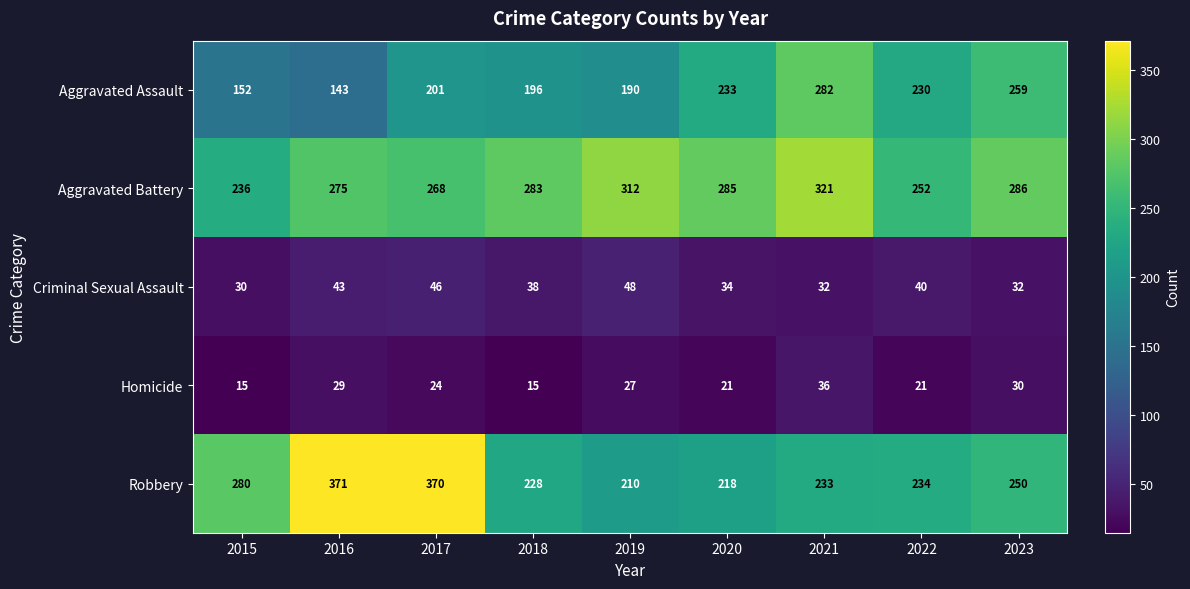

Where is Robbery nearest to the value 290?

2015